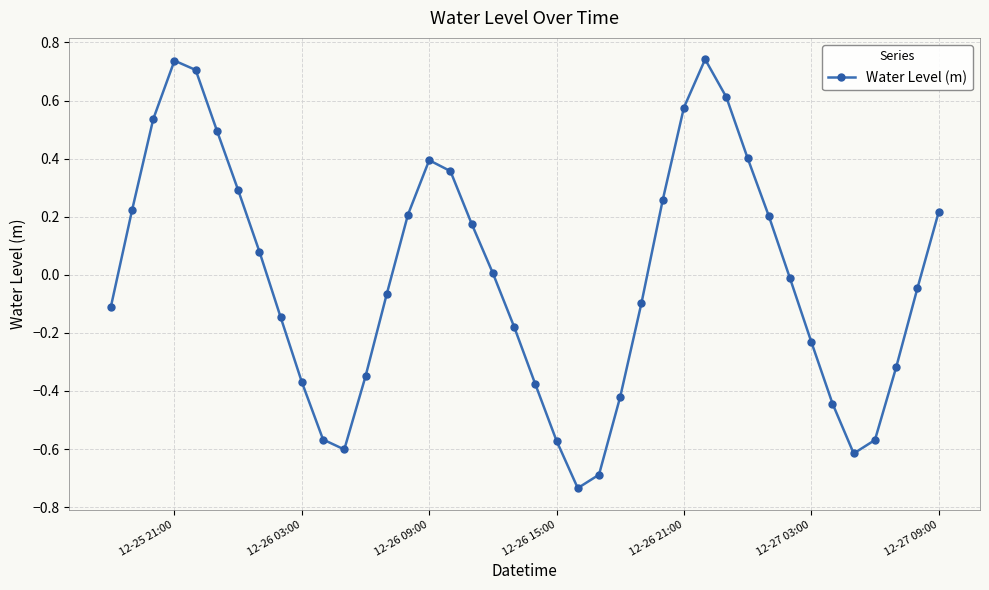

How many points are lower than both their immediate neighbors (excluding endpoints)?

3